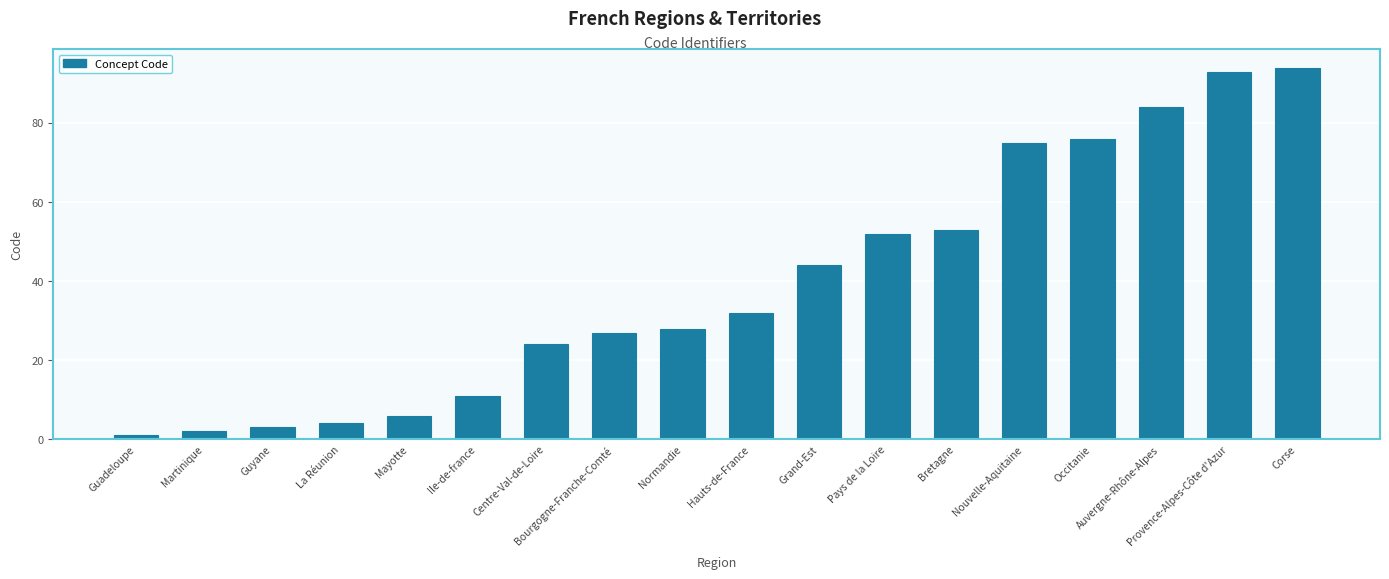

What value does the data have at Corse, to the nearest 5?

95